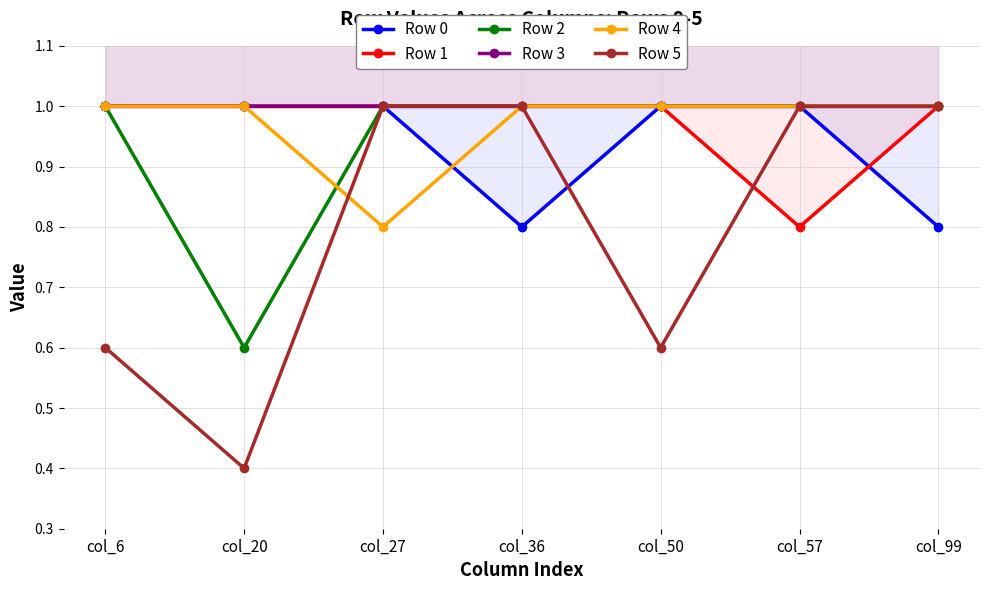

List the labels in order of Row 2 value, largest first.

col_6, col_27, col_36, col_50, col_57, col_99, col_20